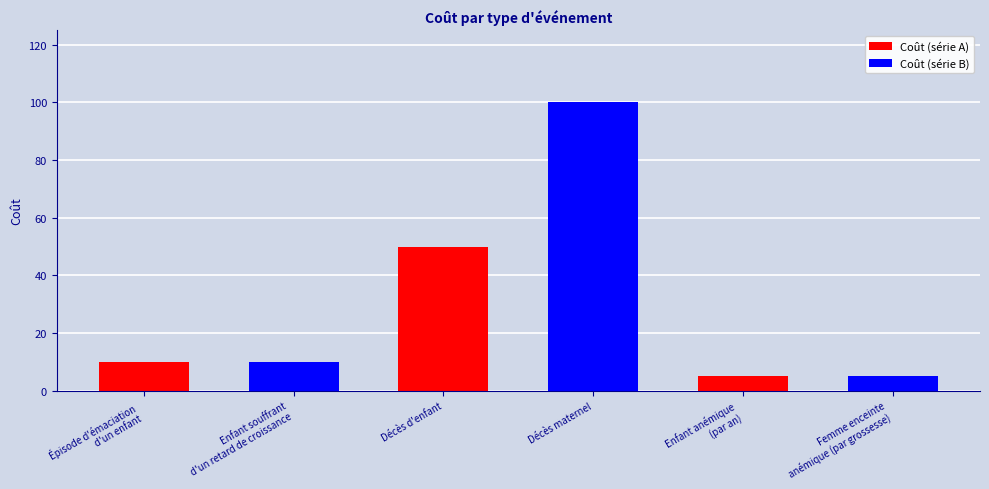

What is the label of the 5th bar from the left?

Enfant anémique
(par an)